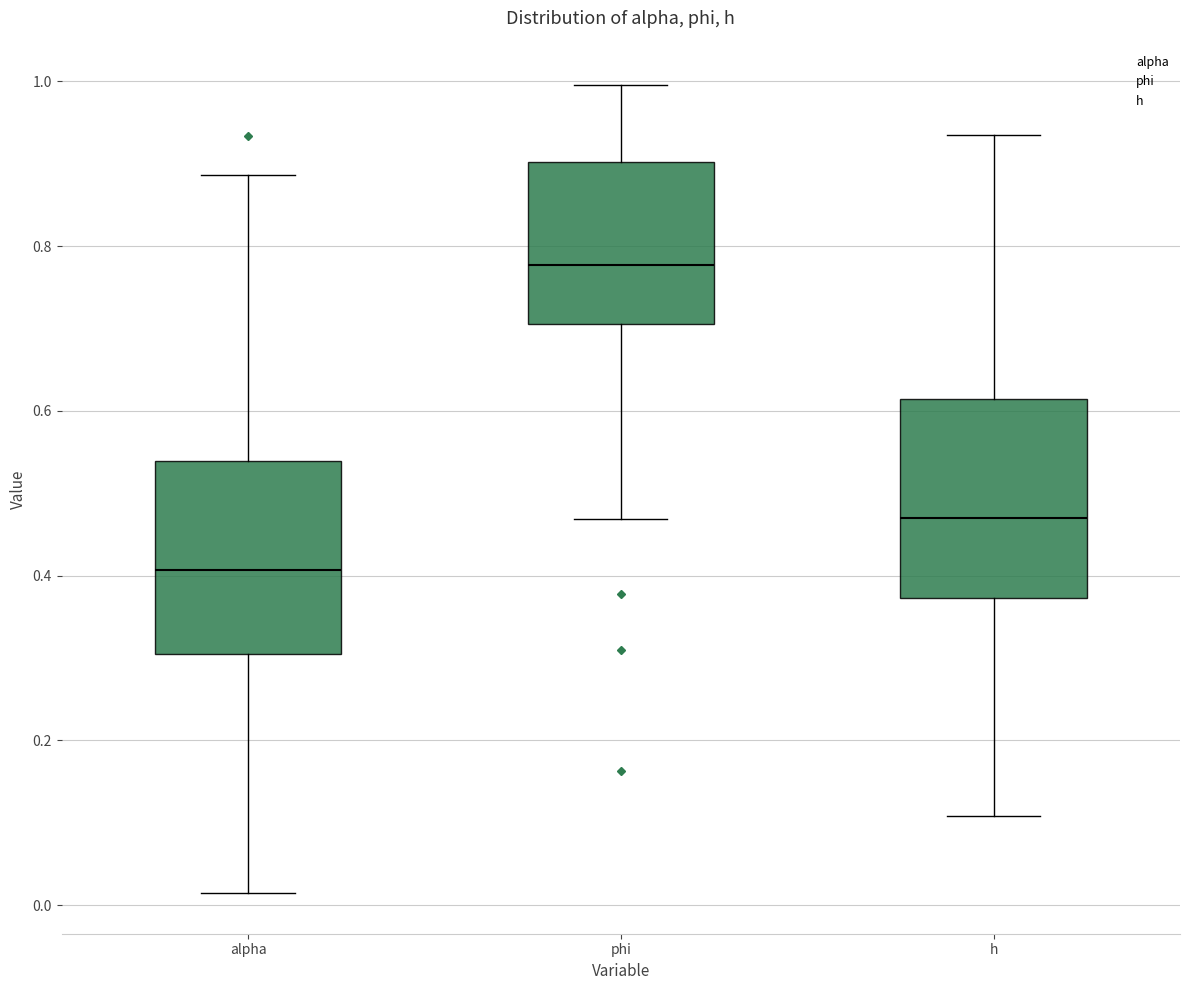

Which box has the highest median line?

phi